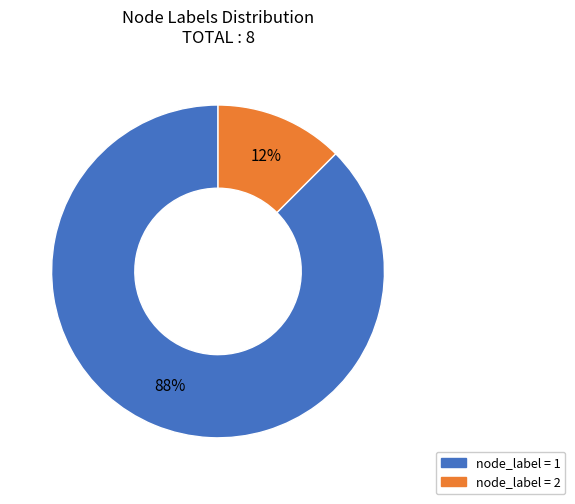

Is there any slice that represents more than half of the pie?

Yes